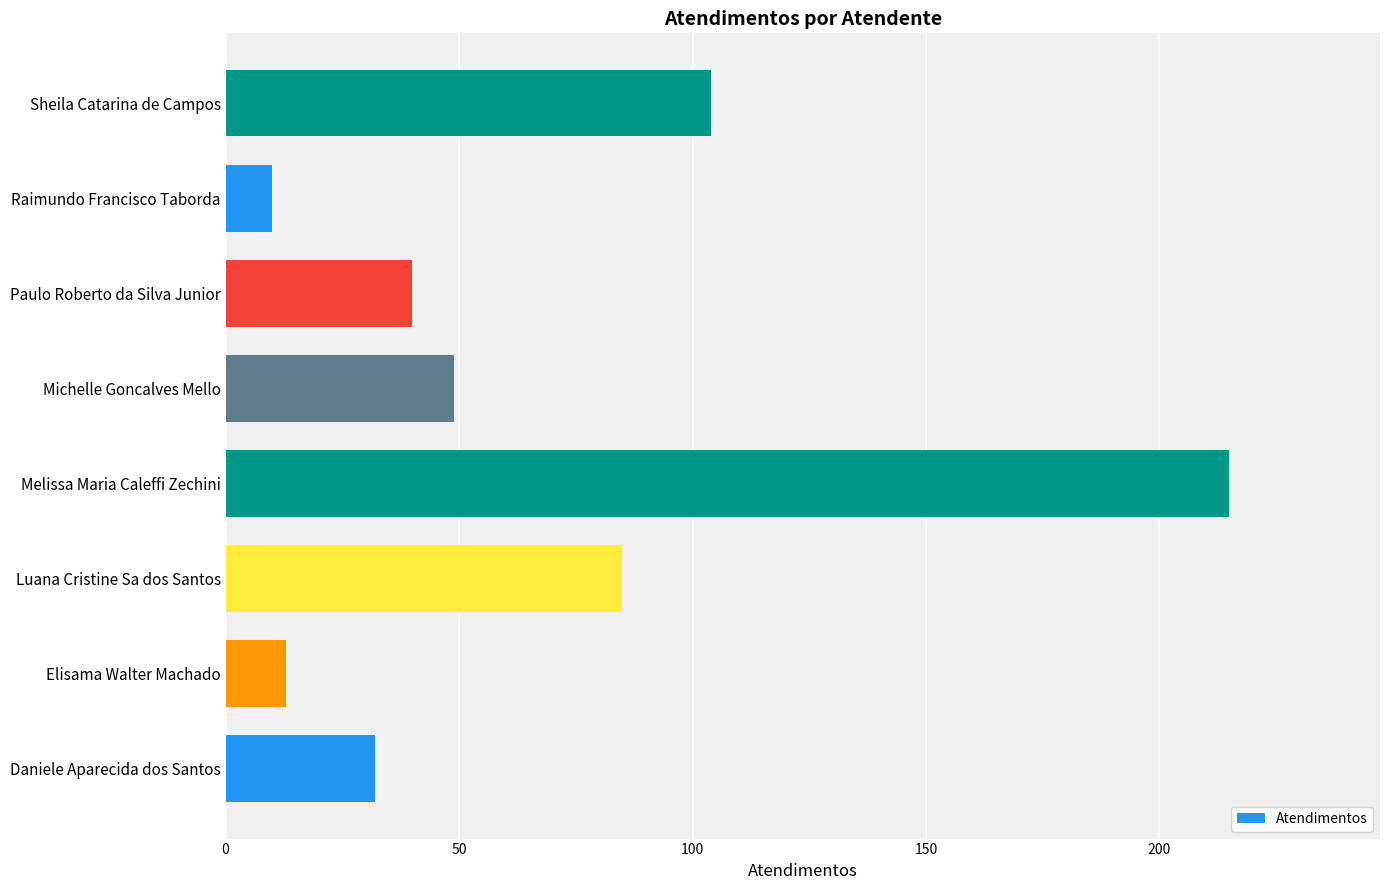

Does the chart contain stacked bars?

No